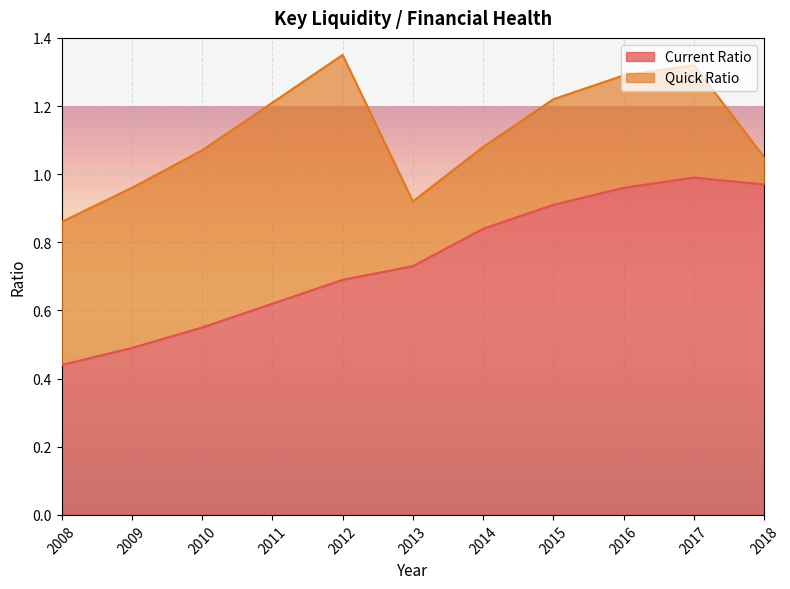

What is the smallest value displayed?

0.4